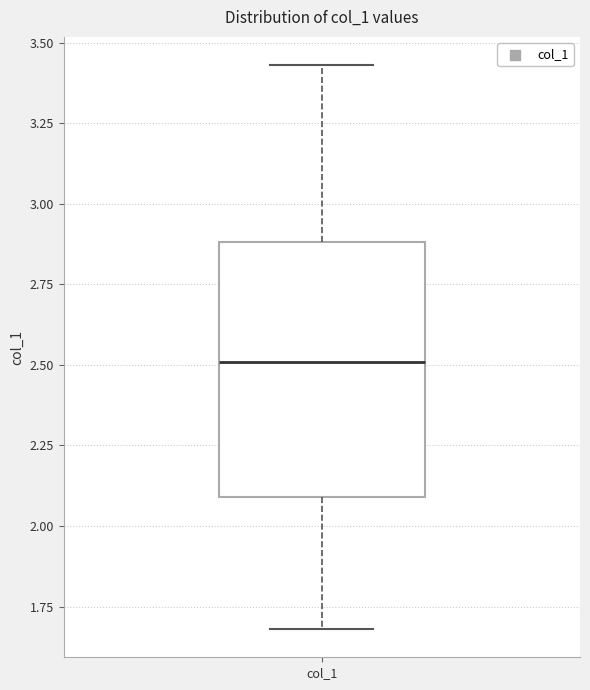

Transcribe this box plot: give where the median line is, the range the box spans, and where the two whiskers end, as read against the y-axis. The values are not printed on the chart, so give them approximately, as read against the axis.

median 2.50, box 2.10 to 2.90, whiskers 1.70 to 3.45